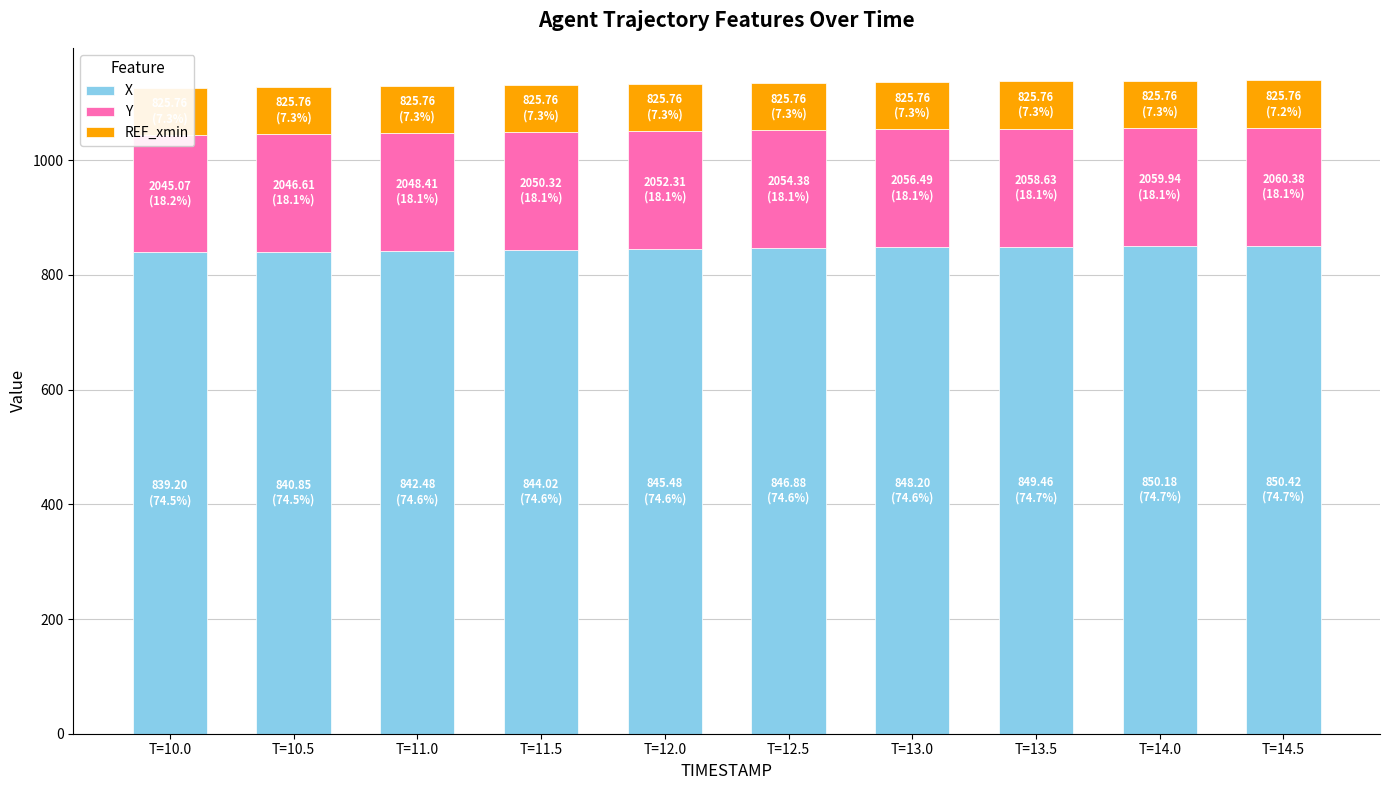

Is the value of X at T=10.5 greater than the value of REF_xmin at T=11.5?

Yes